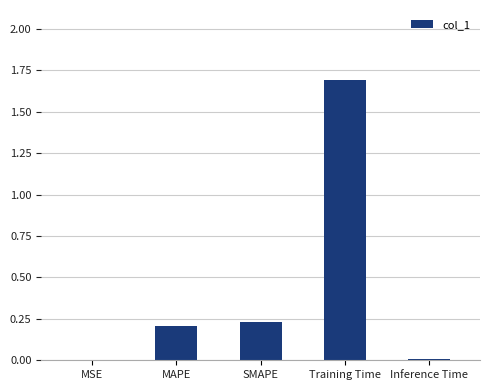

At which category does the chart reach its peak across all series?

Training Time